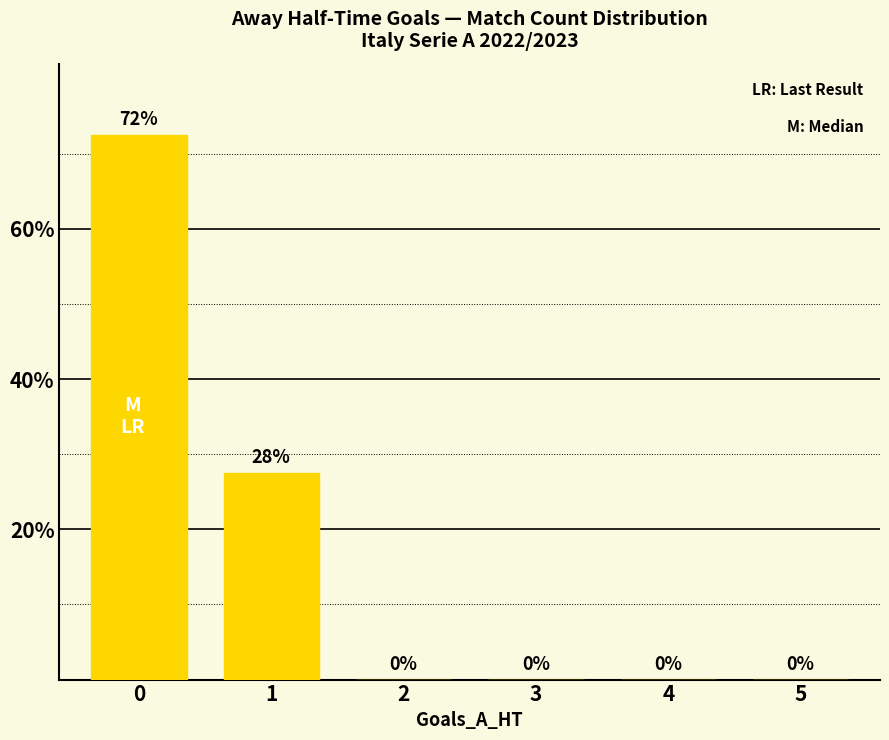

The chart shows a value of 0.0 at 5. True or false?

True